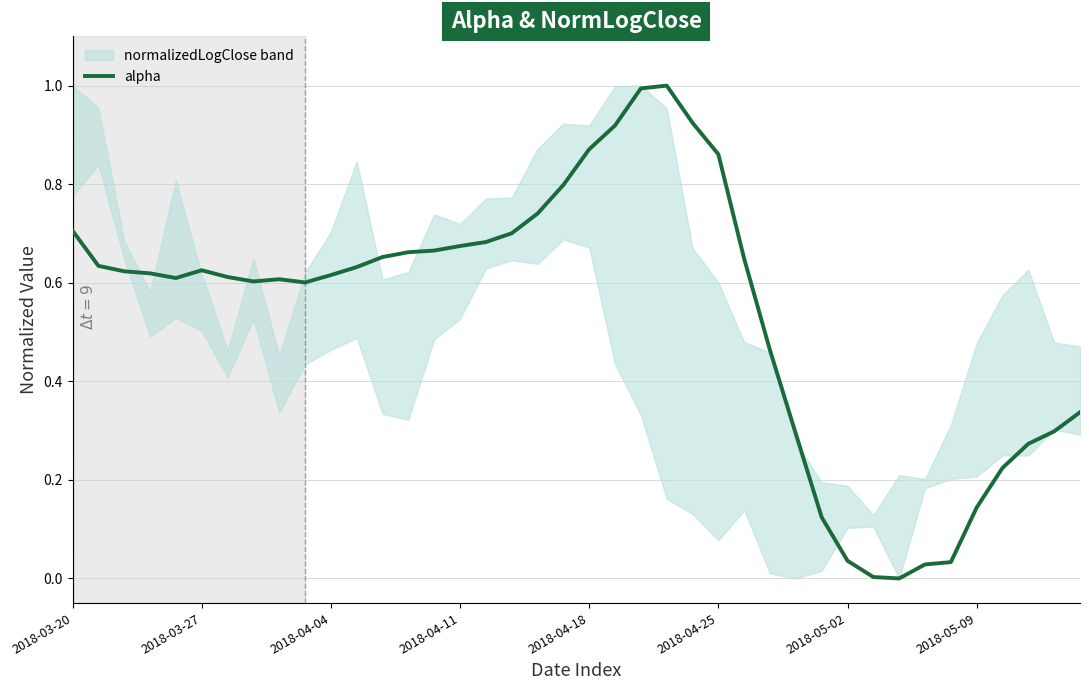

Reading left to right, what are all the values shown in this chart?

0.7	0.6	0.6	0.6	0.6	0.6	0.6	0.6	0.6	0.6	0.6	0.6	0.7	0.7	0.7	0.7	0.7	0.7	0.7	0.8	0.9	0.9	1.0	1.0	0.9	0.9	0.6	0.5	0.3	0.1	0.0	0.0	0.0	0.0	0.0	0.1	0.2	0.3	0.3	0.3